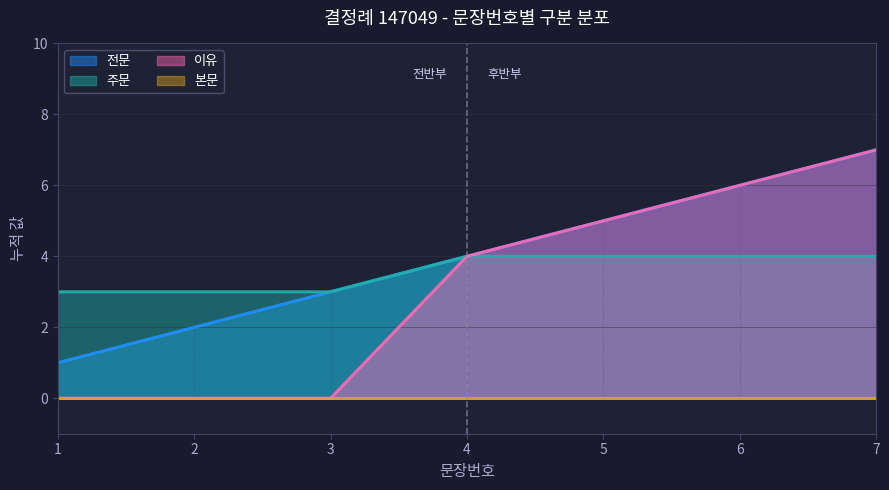

Does the chart have visible grid lines?

Yes